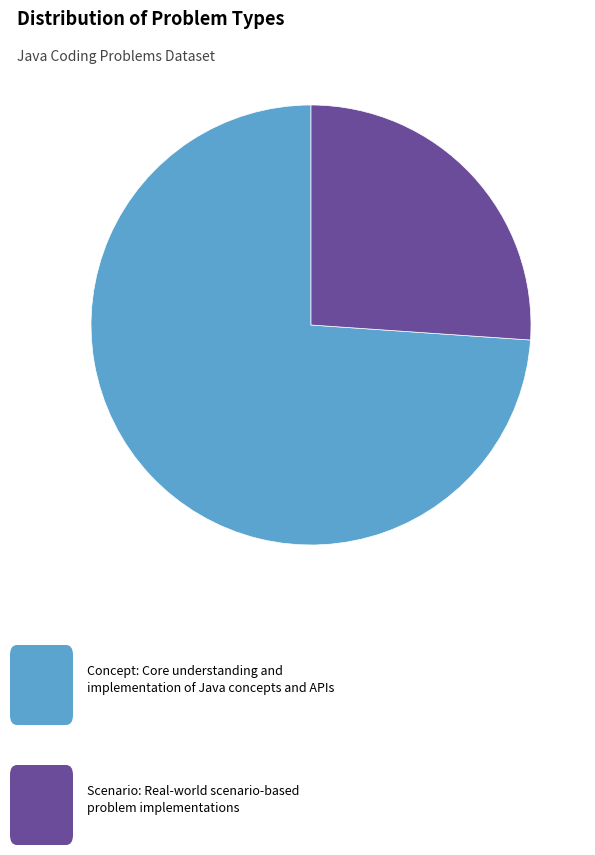

Is there any slice that represents more than half of the pie?

Yes